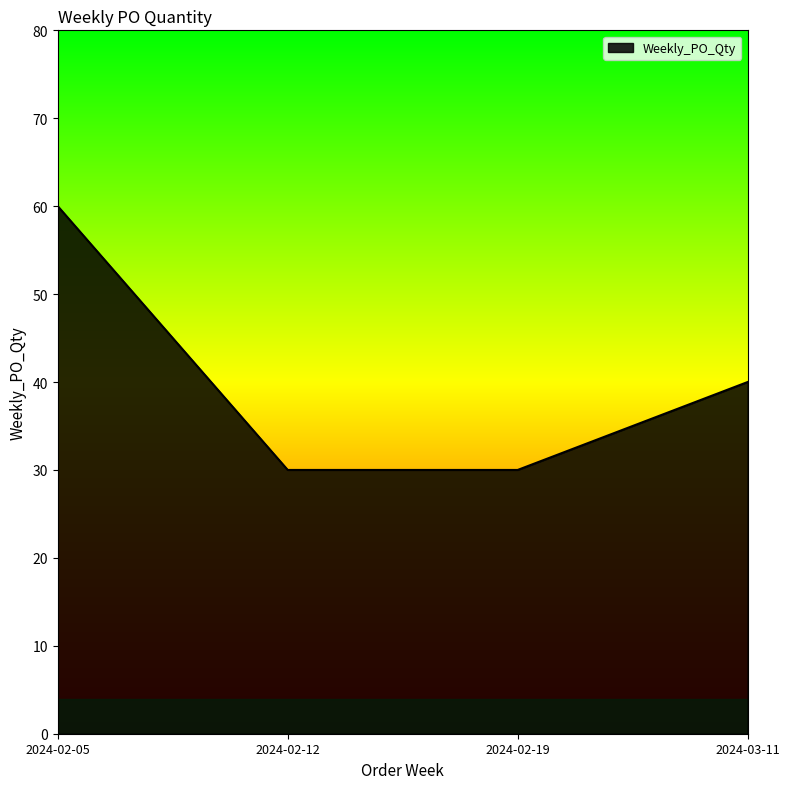

Does the chart display data point markers on the line(s)?

No